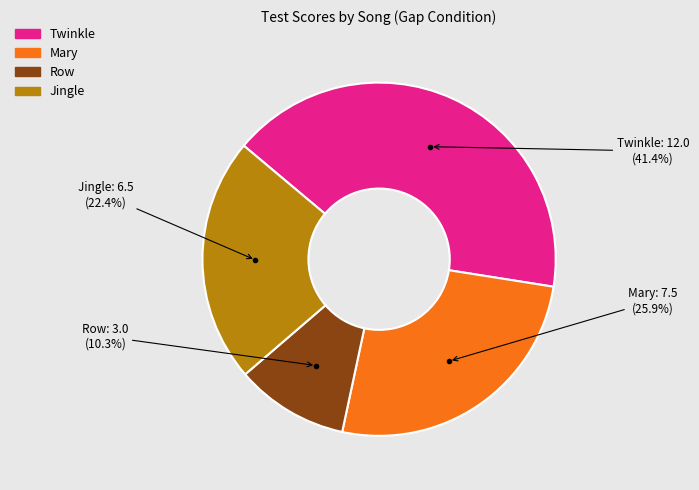

What is the total percentage of Row and Twinkle?

51.7%